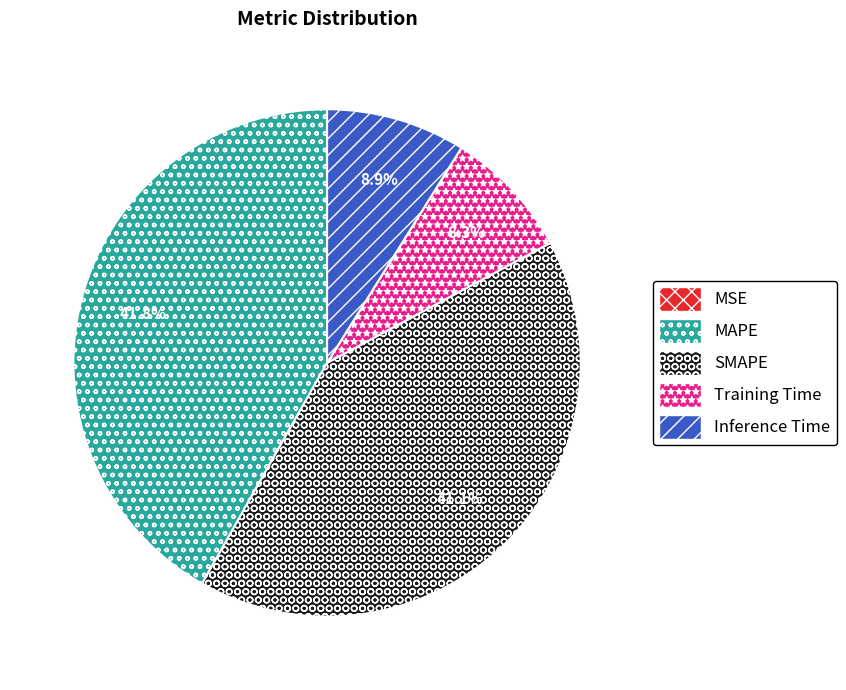

Which category has the biggest portion of the pie?

MAPE